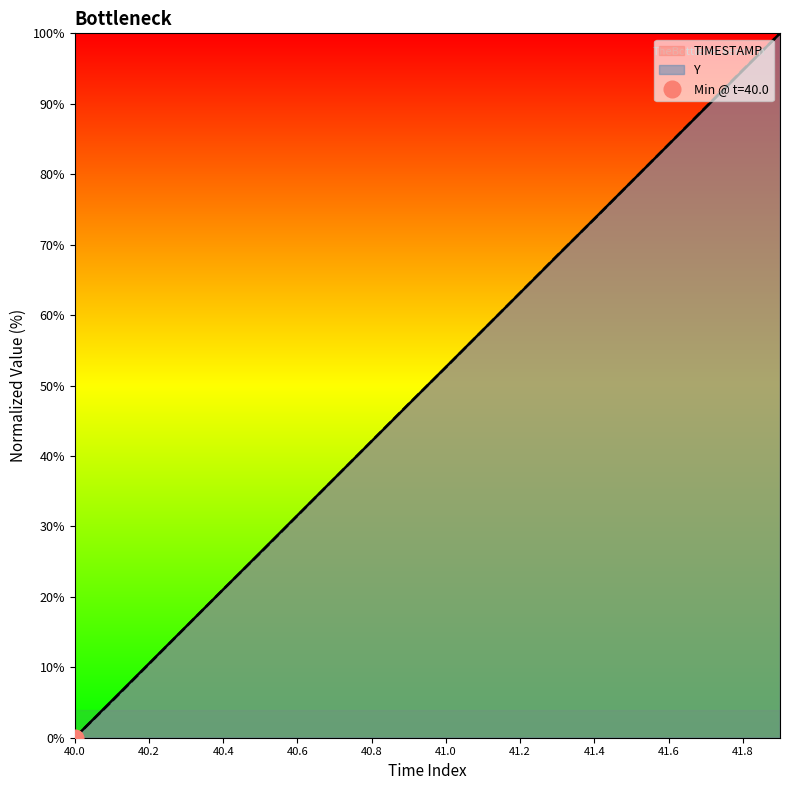

Which series has the widest spread of values?

TIMESTAMP